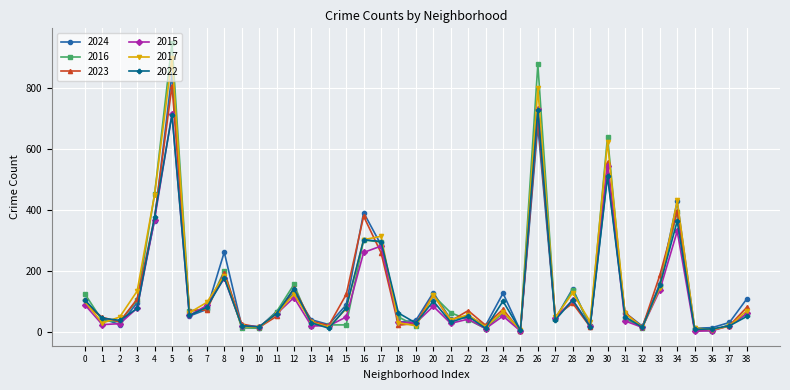

How many values in the 2023 series are below 70?

19